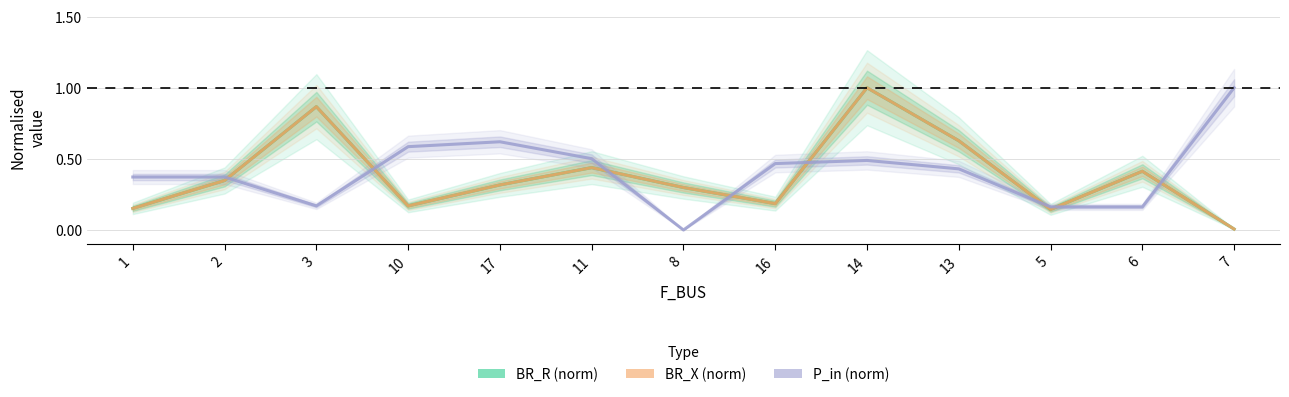

In P_in (norm), how many points are lower than both neighbors (excluding endpoints)?

3